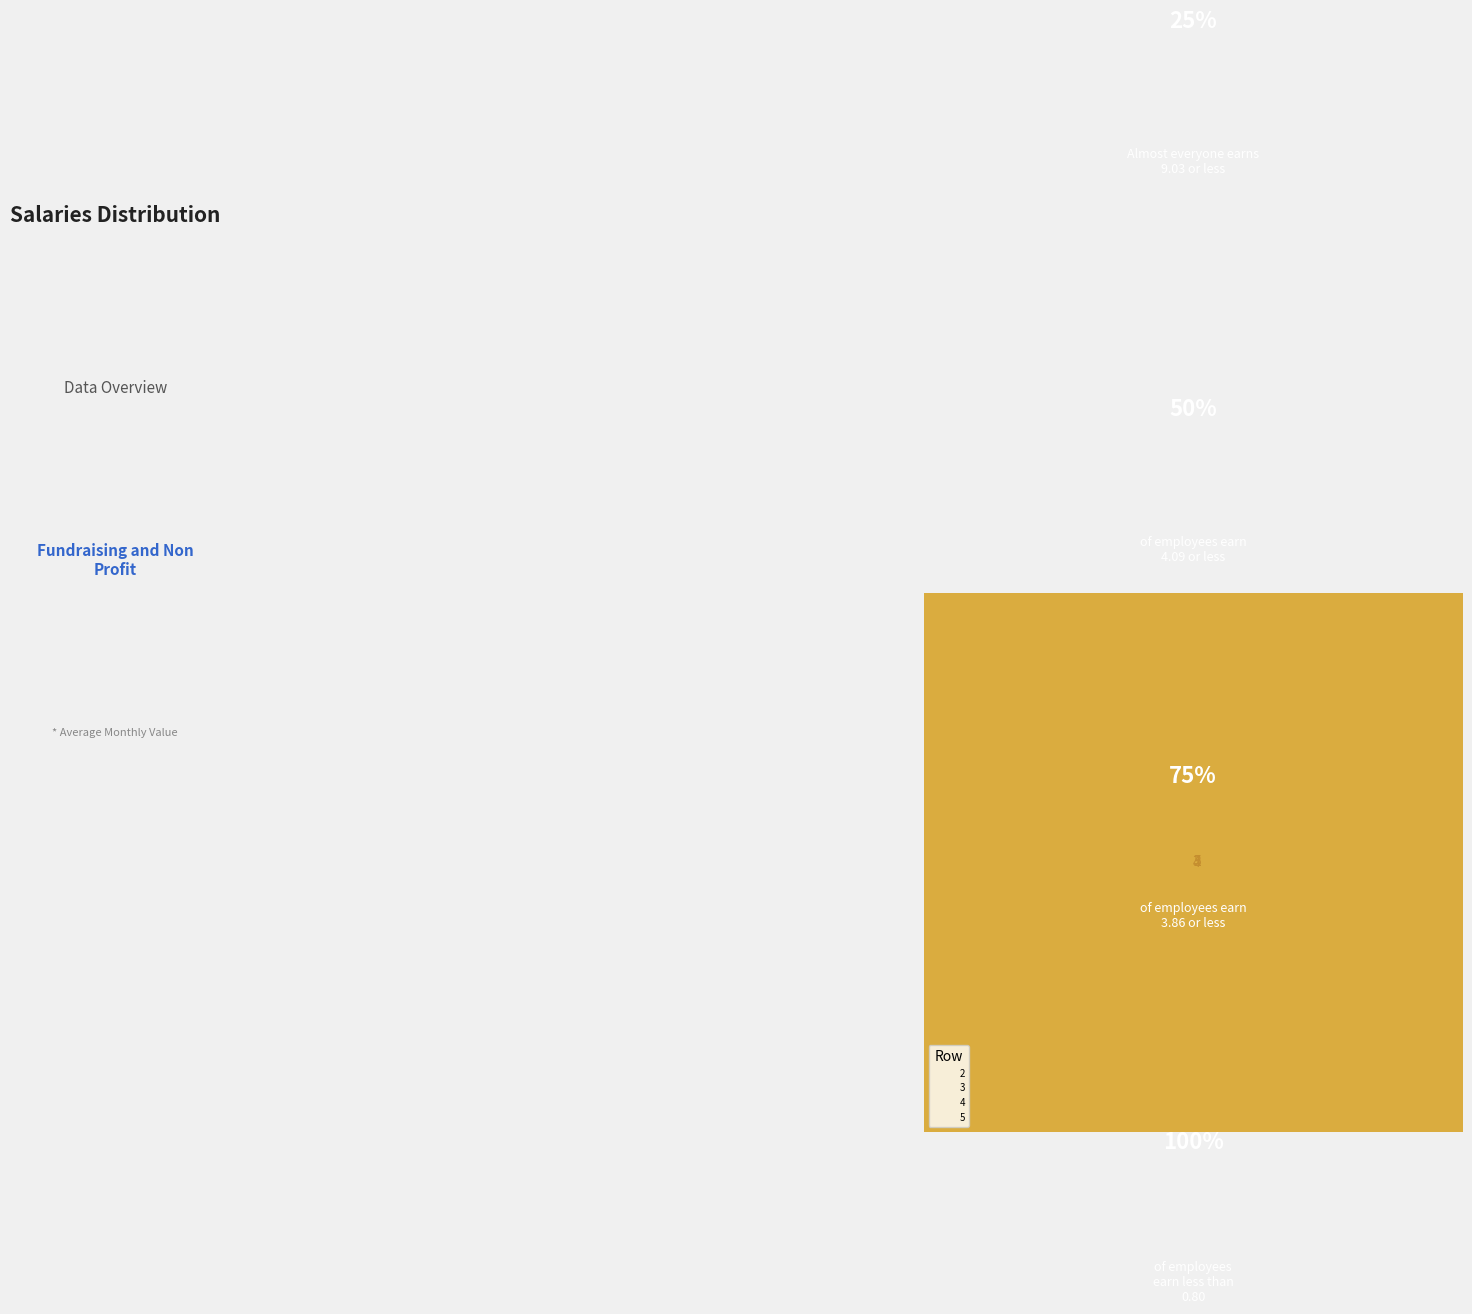

Which slice represents more than half of the pie?

5